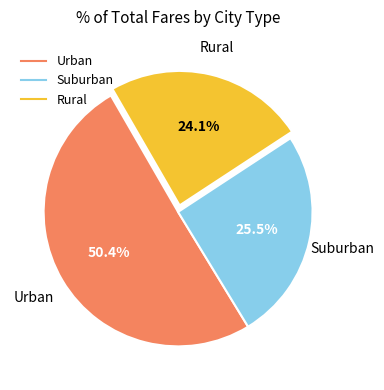

How many slices are in this pie chart?

3